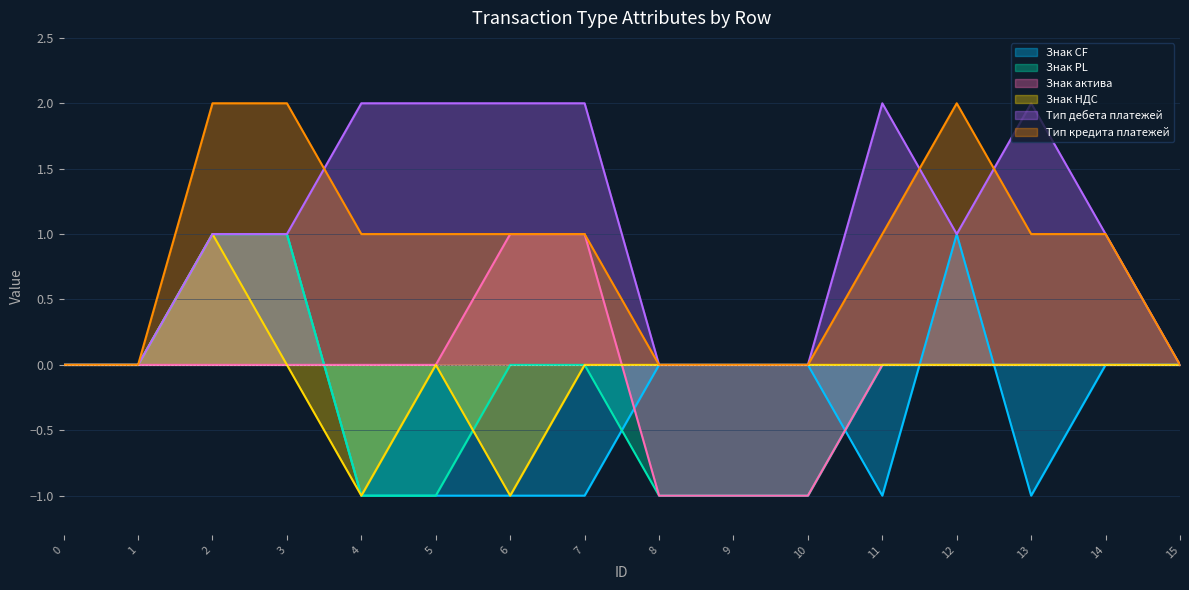

What is the total value across all series at 12?

4